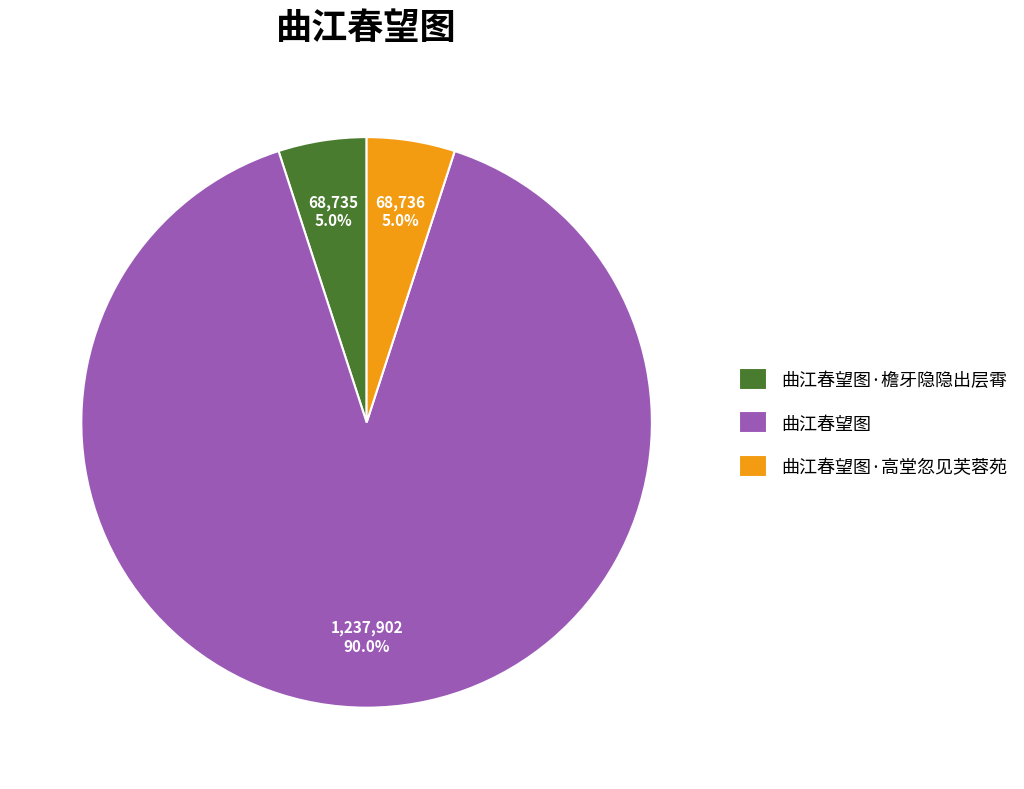

What is the largest slice in the pie chart?

曲江春望图